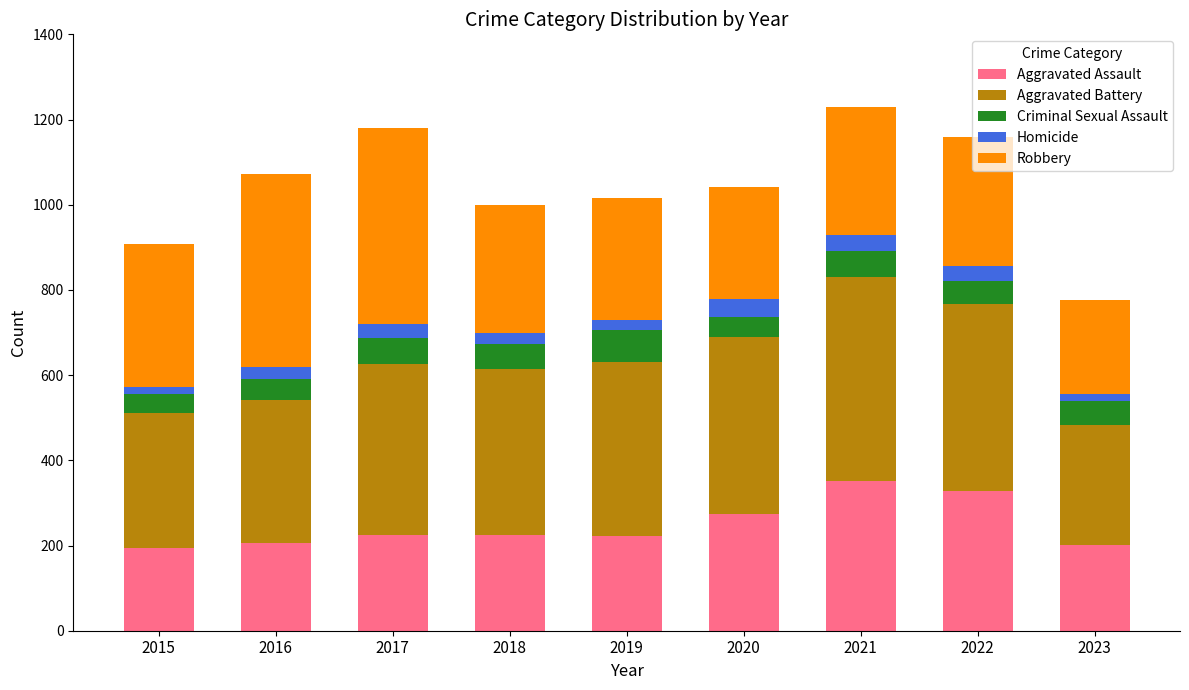

What is the lowest value of the Aggravated Assault series?

194